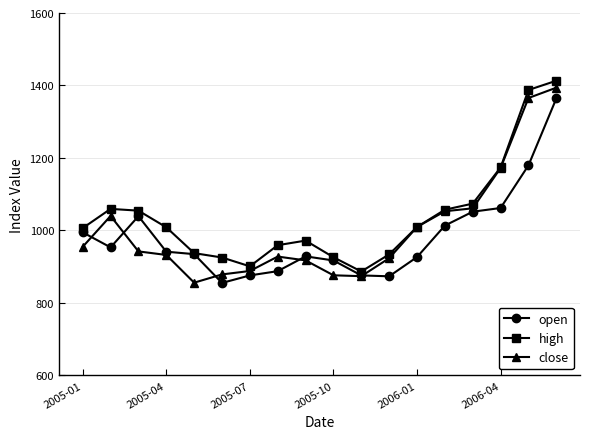

What is the value of the high point at the 4th from the left?

1008.7